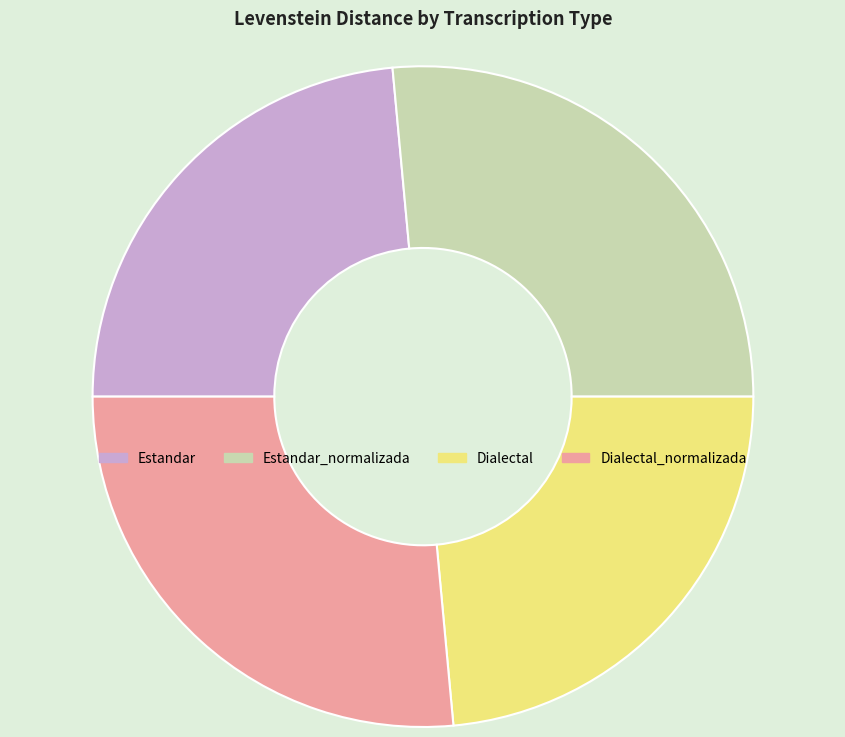

Between Dialectal and Dialectal_normalizada, which is larger?

Dialectal_normalizada